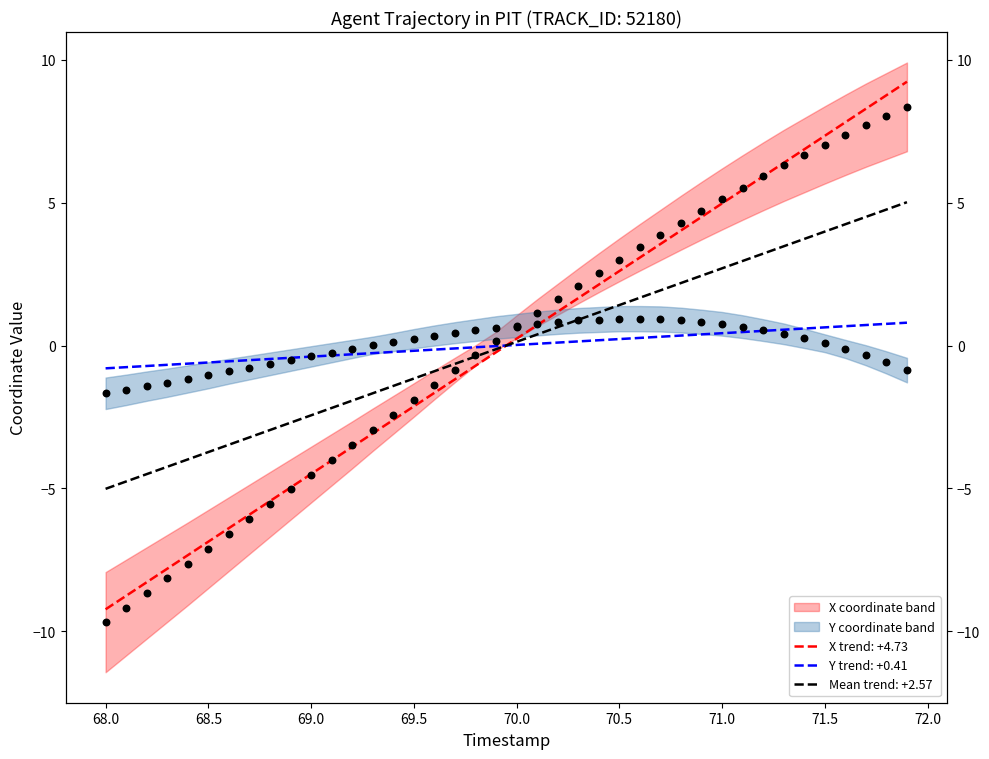

At which category is the sum across all series the highest?

71.9